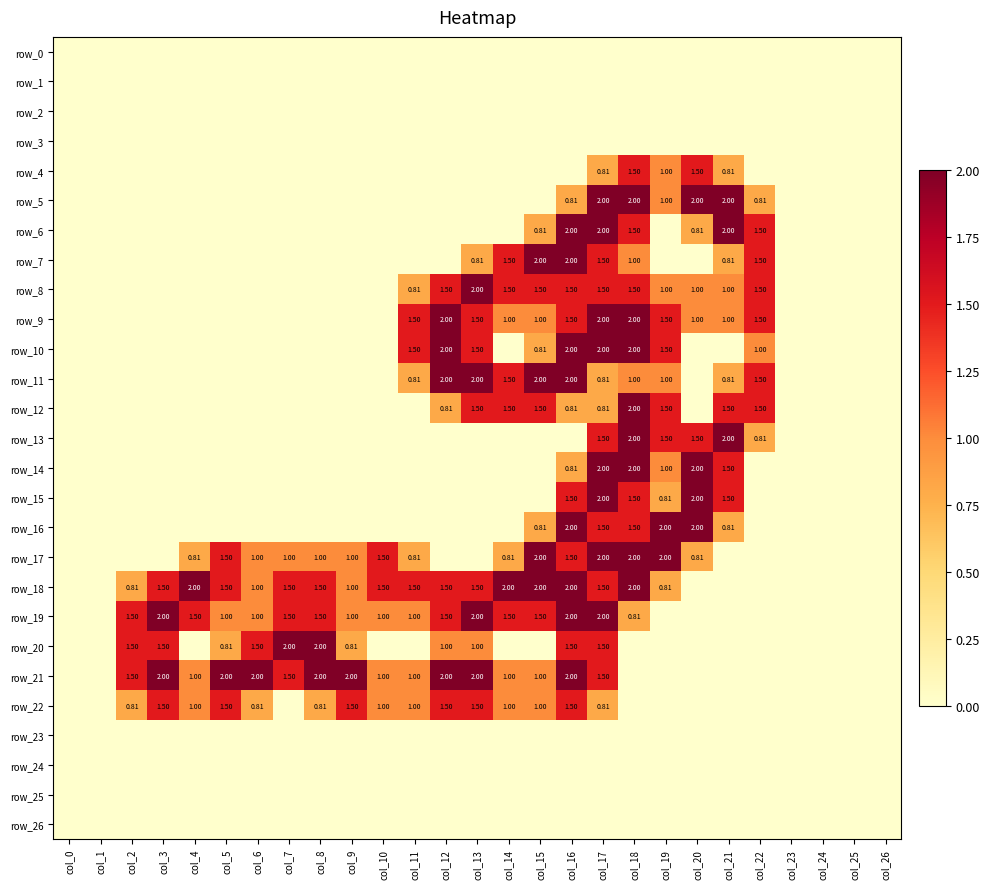

Where is row_19 nearest to the value 1?

col_5